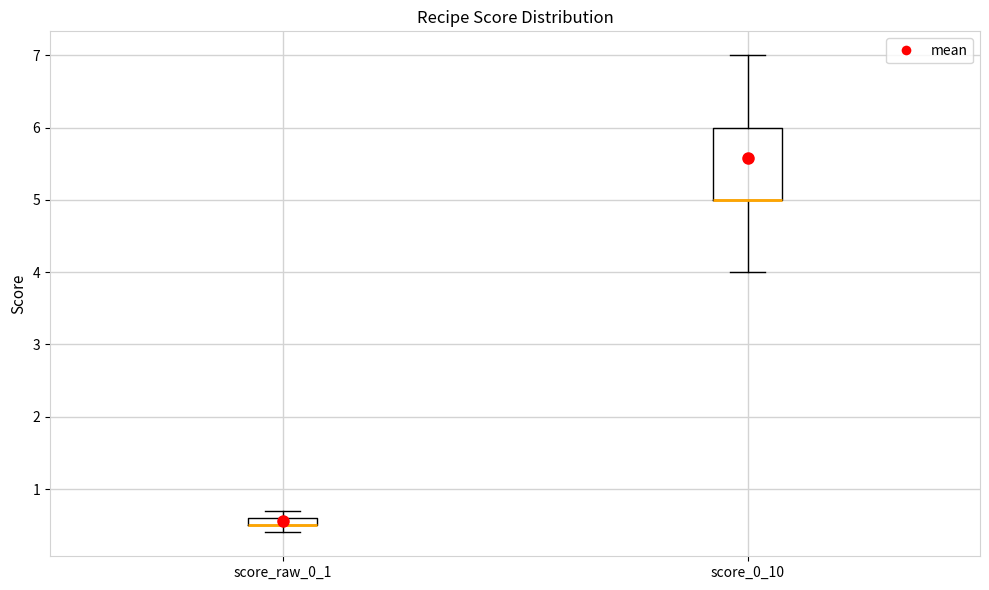

Where does the upper whisker of the box for score_0_10 end on the y-axis? The values are not printed on the chart, so give them approximately, as read against the axis.

7.0